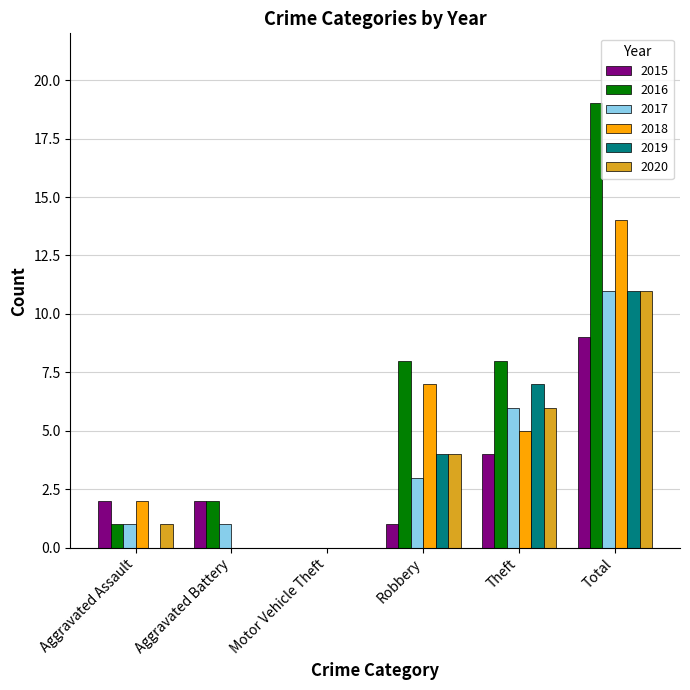

What are all the series names shown in the legend?

2015, 2016, 2017, 2018, 2019, 2020